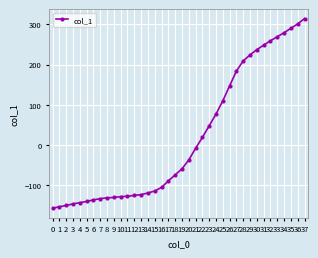

Between 27 and 3, which is larger?

27